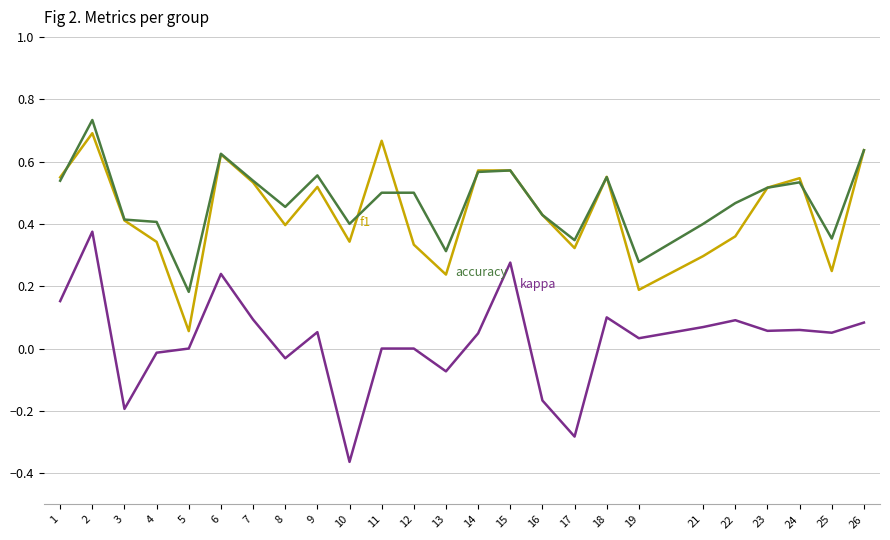

What is the total value across all series at 1?

1.2